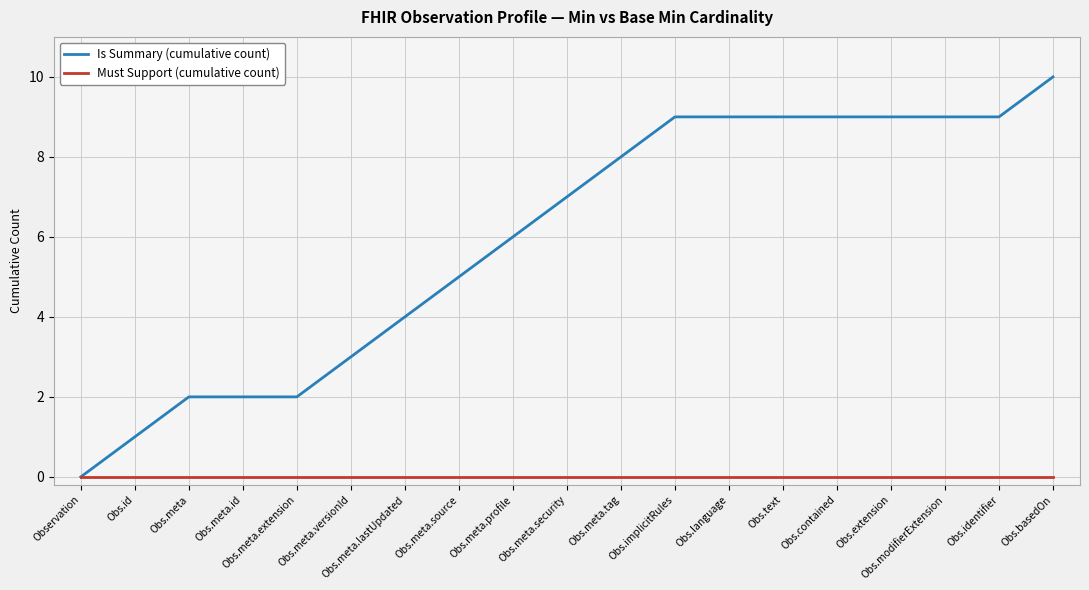

What is the spread (max minus min) of values at Obs.meta.profile?

6